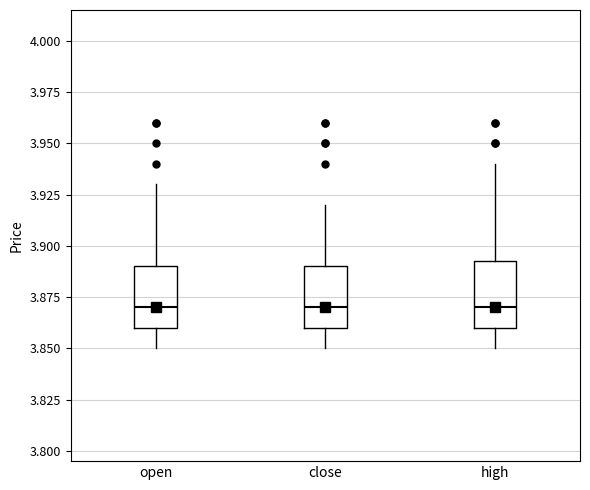

Where is the upper edge of the box for close on the y-axis? The values are not printed on the chart, so give them approximately, as read against the axis.

3.890